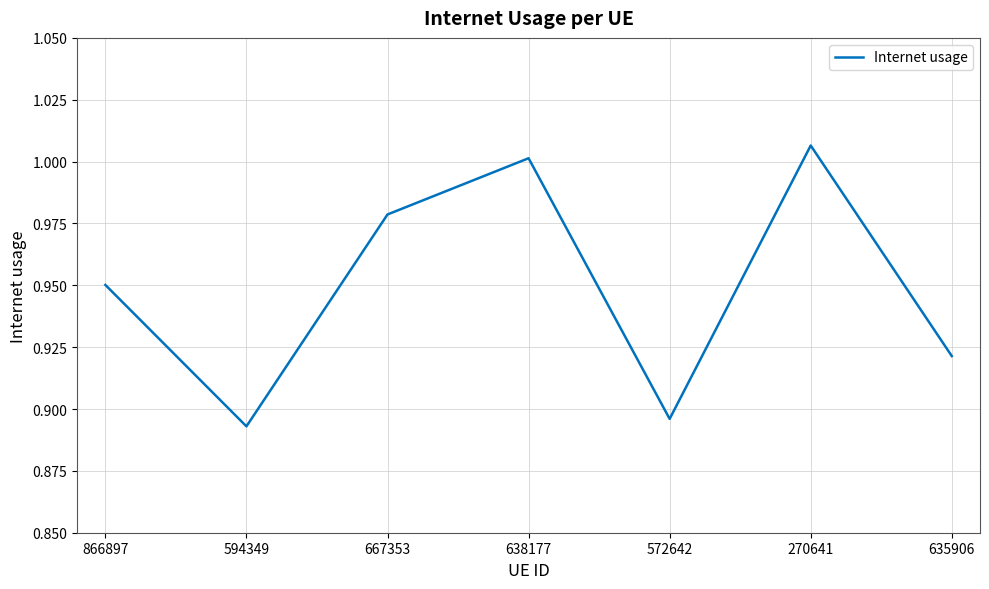

True or false: the data has more than 2 interior local peaks.

False